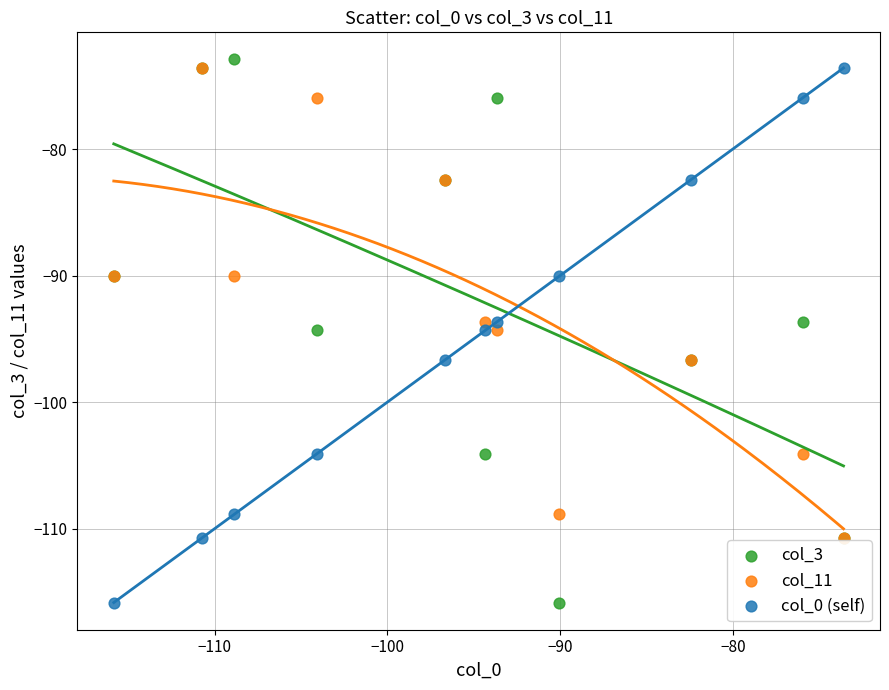

Which series reaches the maximum Y coordinate?

col_3